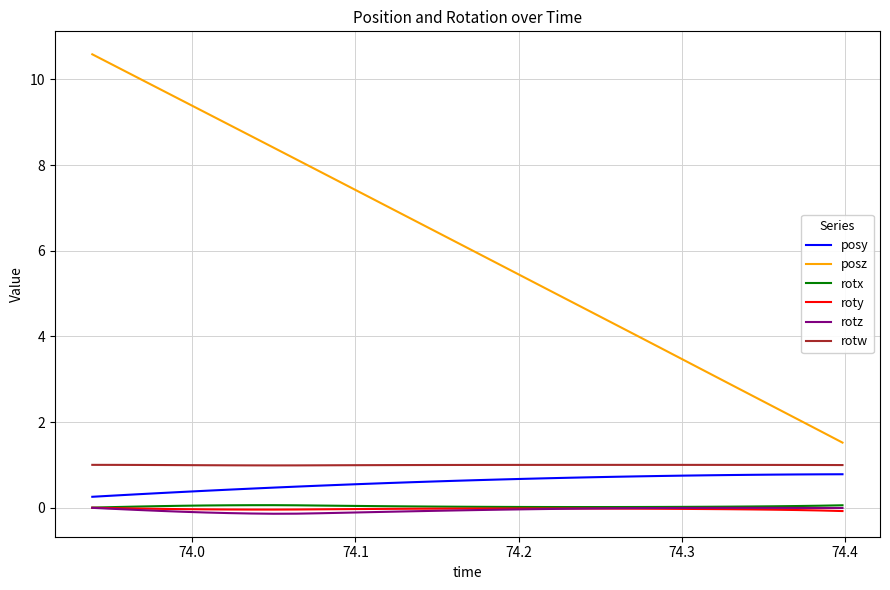

Which series has the largest total across all categories?

posz